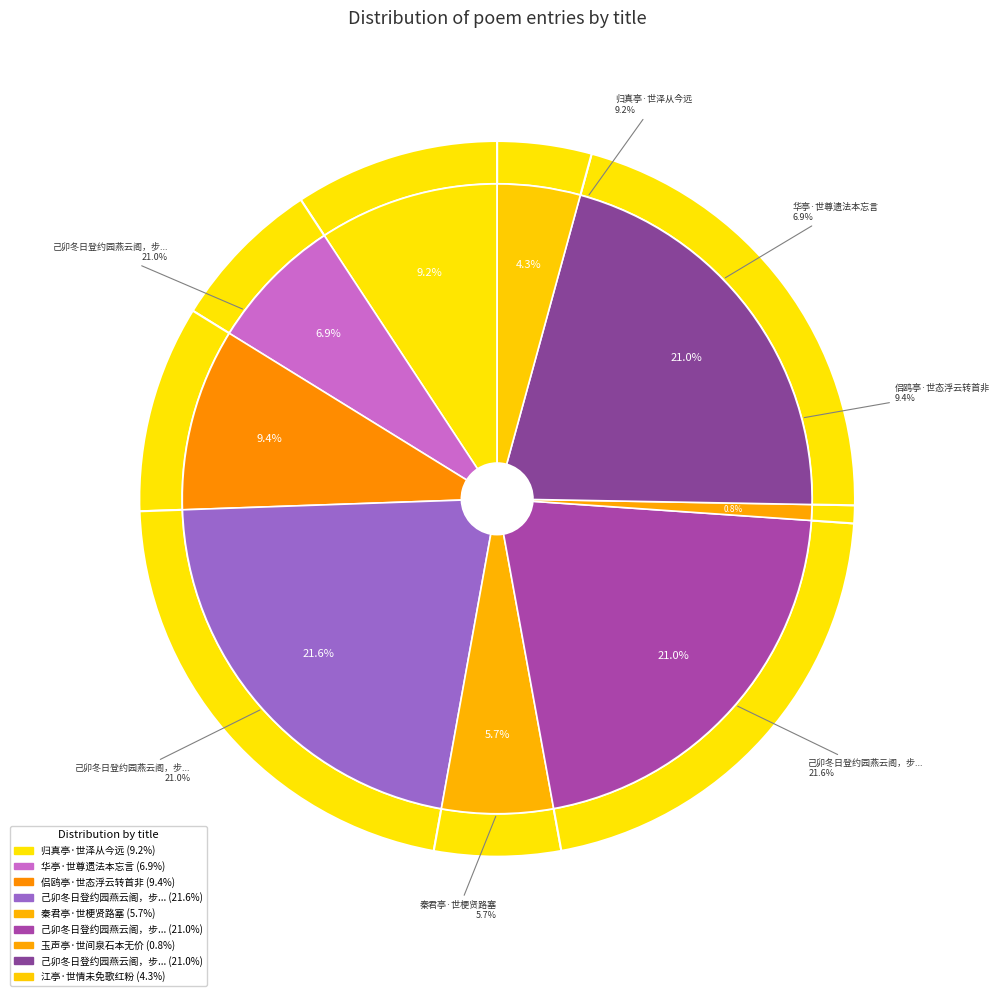

Is there any slice that represents more than half of the pie?

No